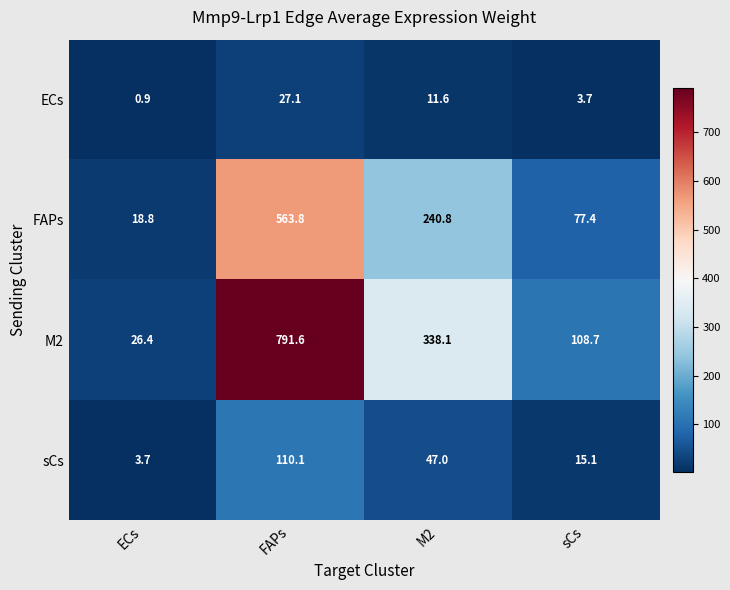

Which series has the widest spread of values?

M2